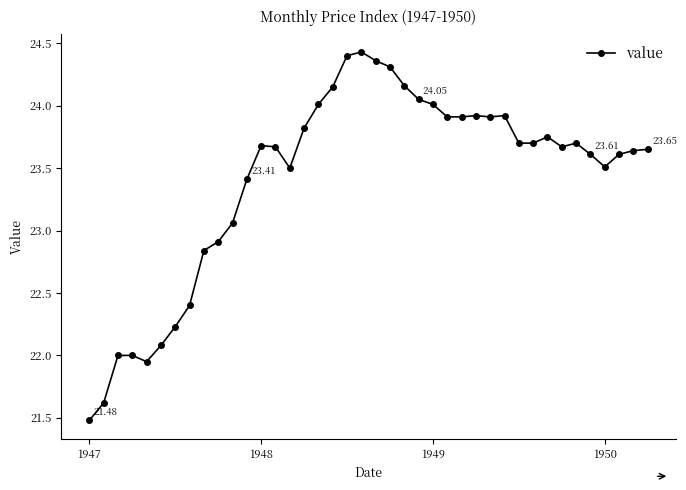

What is the difference between the second highest and second lowest values?

2.8